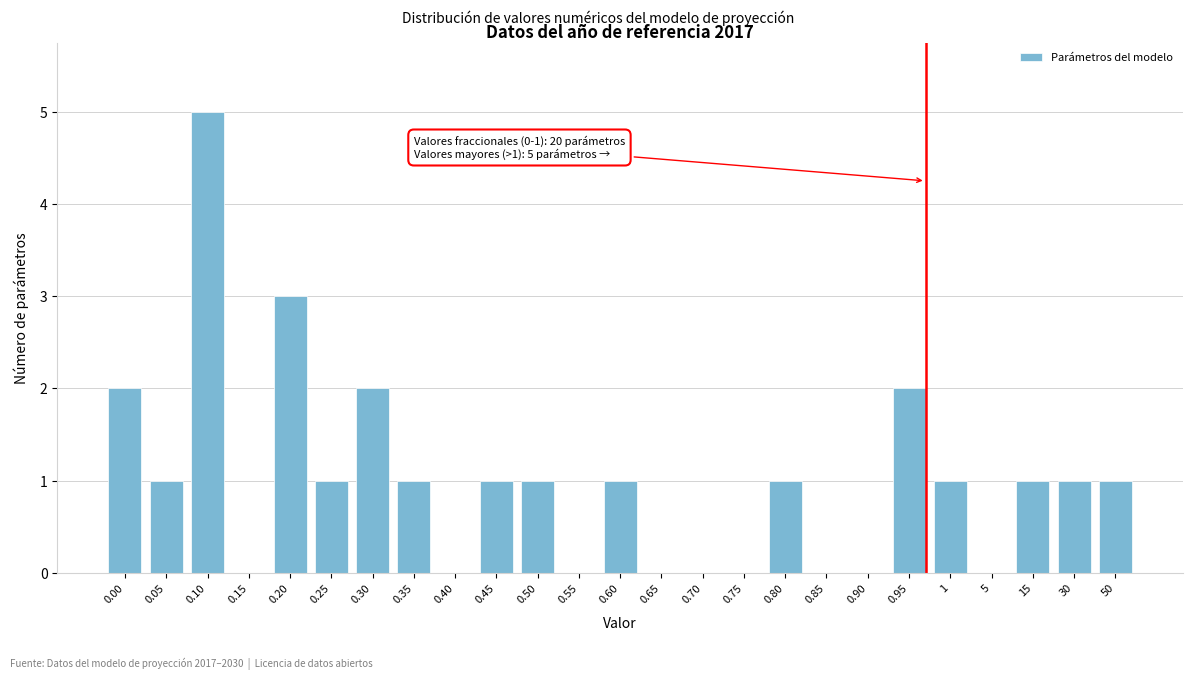

Reading left to right, what are all the values shown in this chart?

0.00=2	0.05=1	0.10=5	0.15=0	0.20=3	0.25=1	0.30=2	0.35=1	0.40=0	0.45=1	0.50=1	0.55=0	0.60=1	0.65=0	0.70=0	0.75=0	0.80=1	0.85=0	0.90=0	0.95=2	1=1	5=0	15=1	30=1	50=1